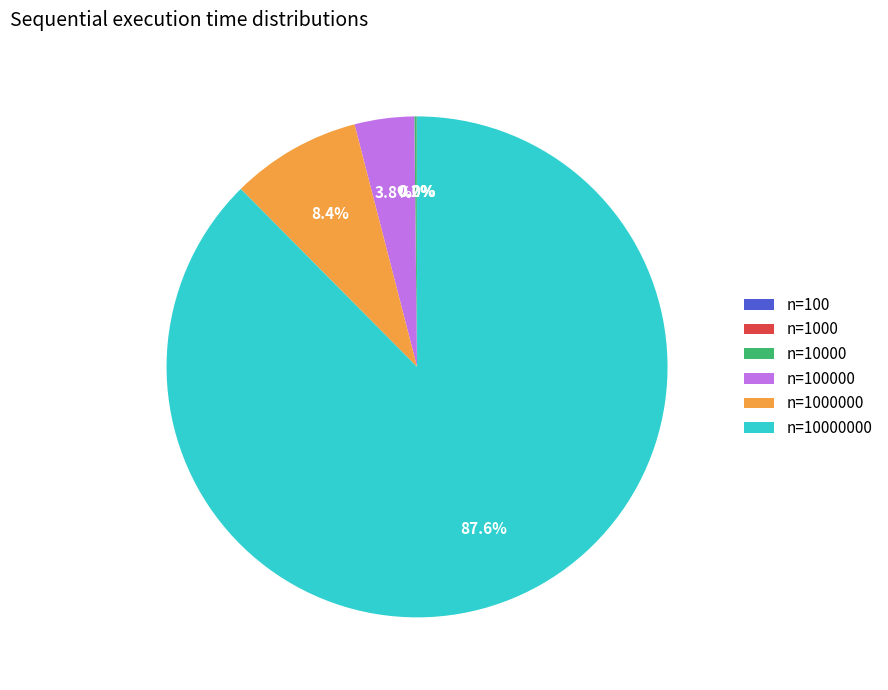

Does any single category account for the majority?

Yes